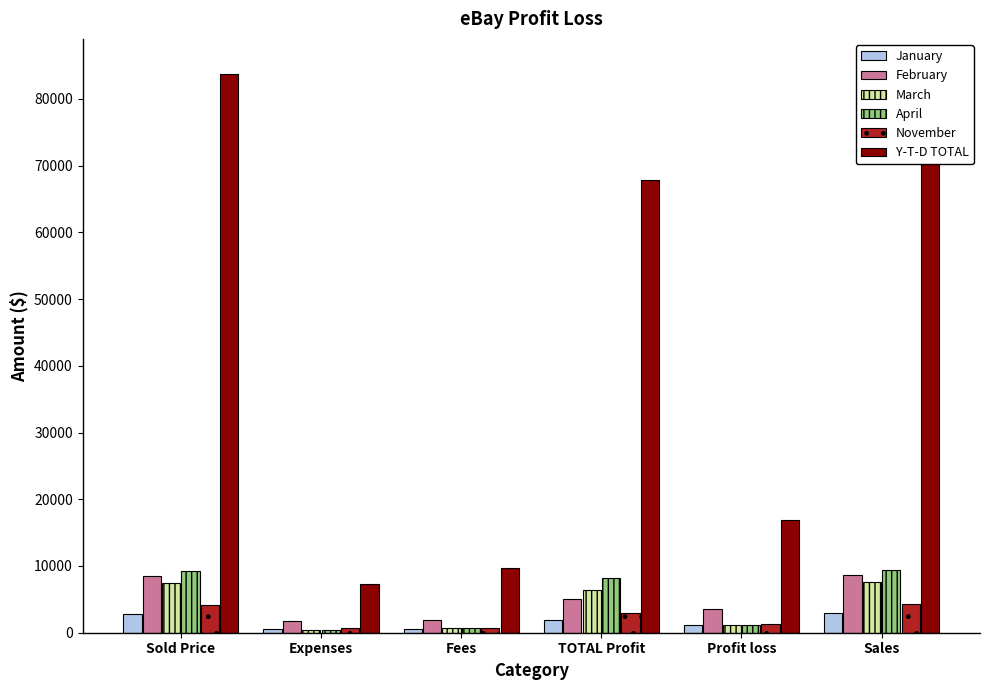

What are all the series names shown in the legend?

January, February, March, April, November, Y-T-D TOTAL